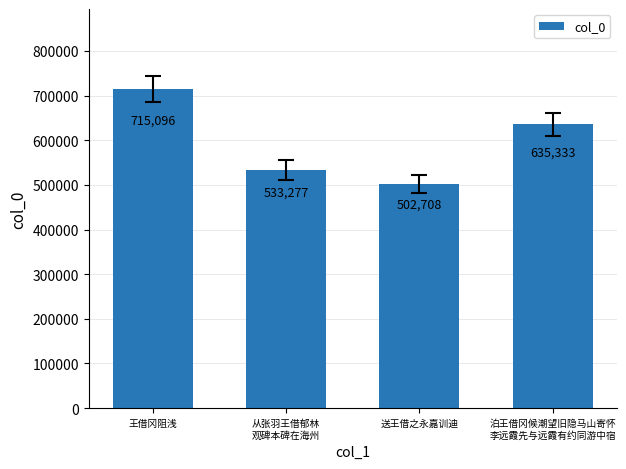

How many bars are there in total?

4